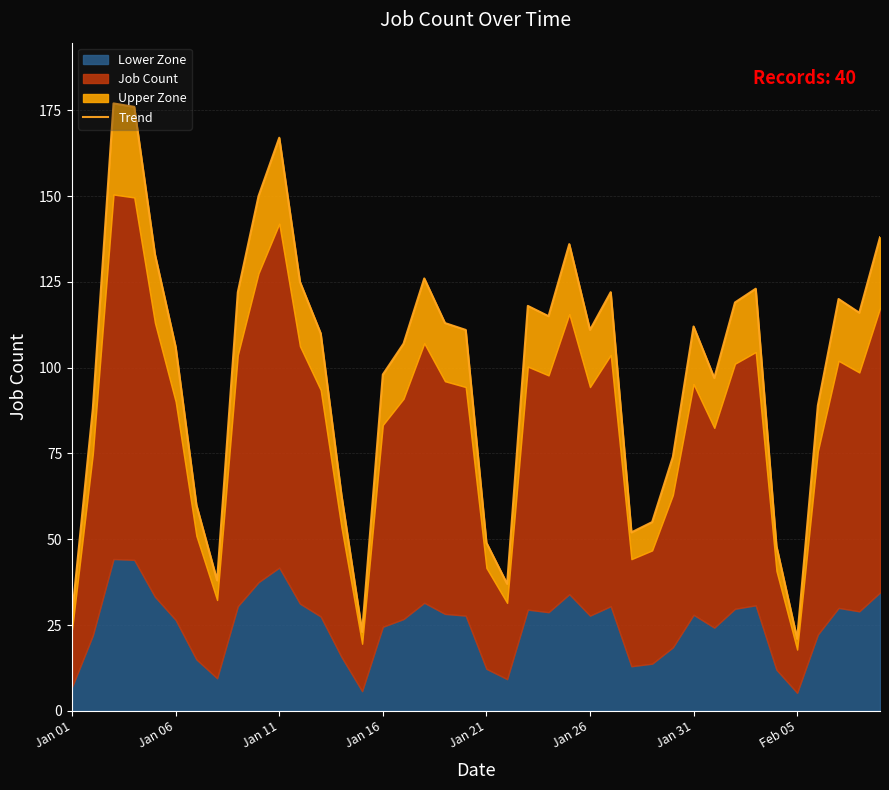

True or false: the data shows 97 at 31.

True